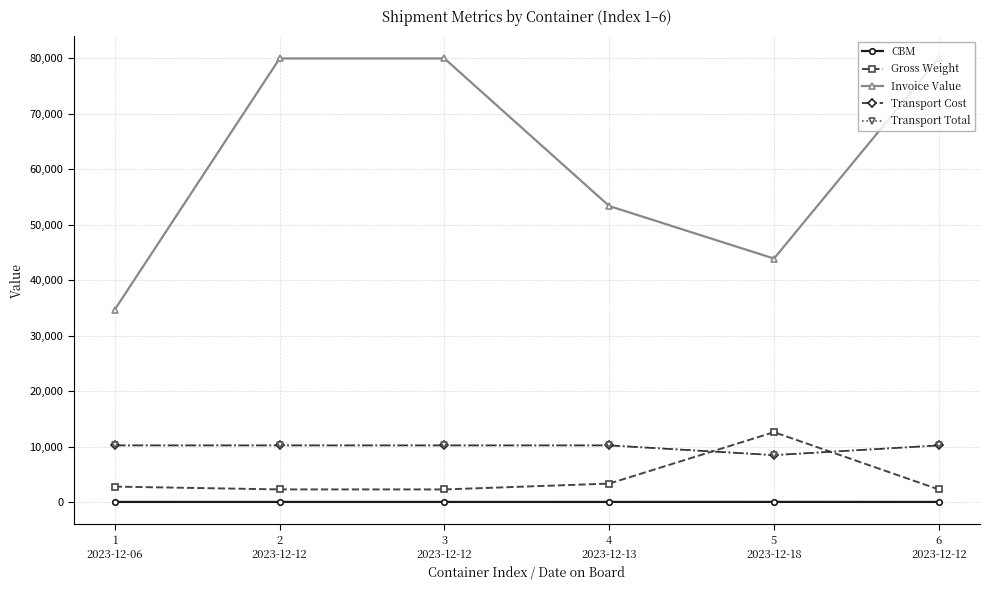

Which series has the widest spread of values?

Invoice Value